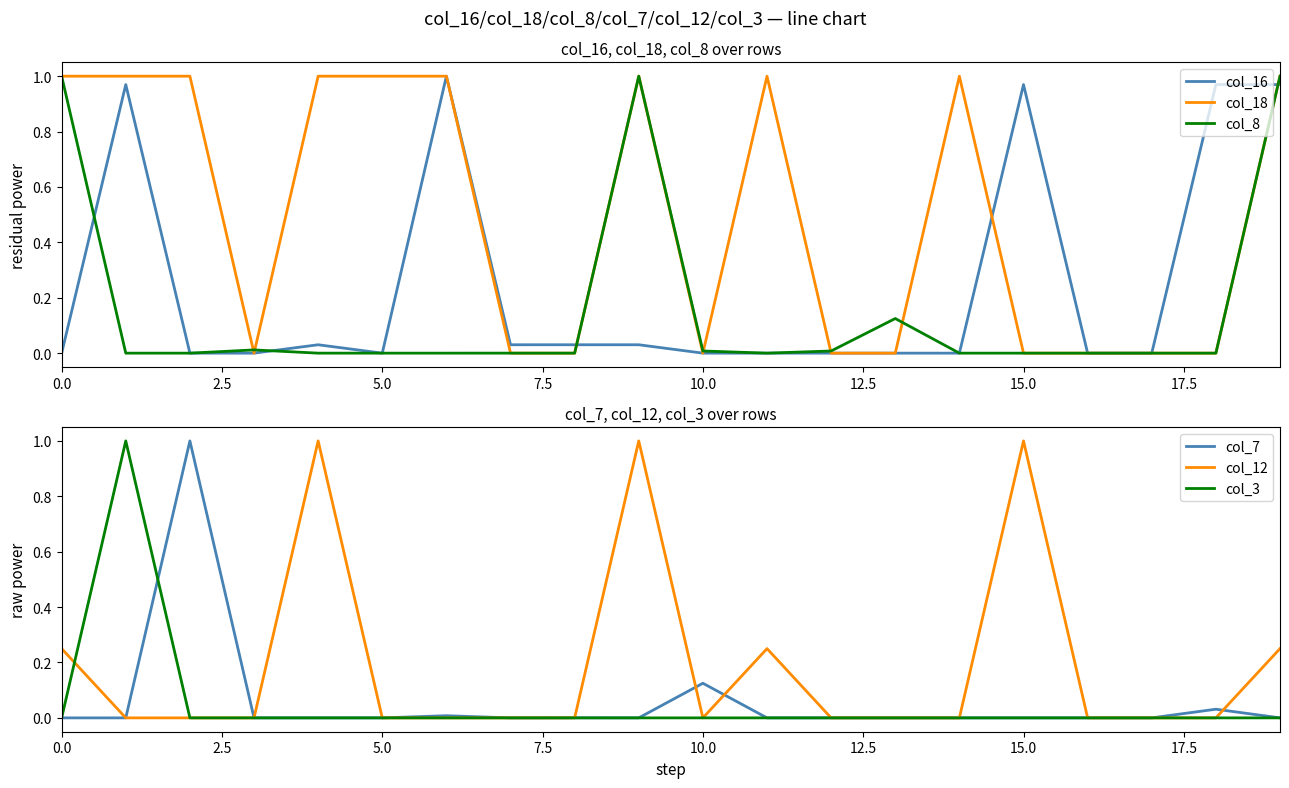

Between 0.0 and 13, which series saw the biggest shift?

col_18